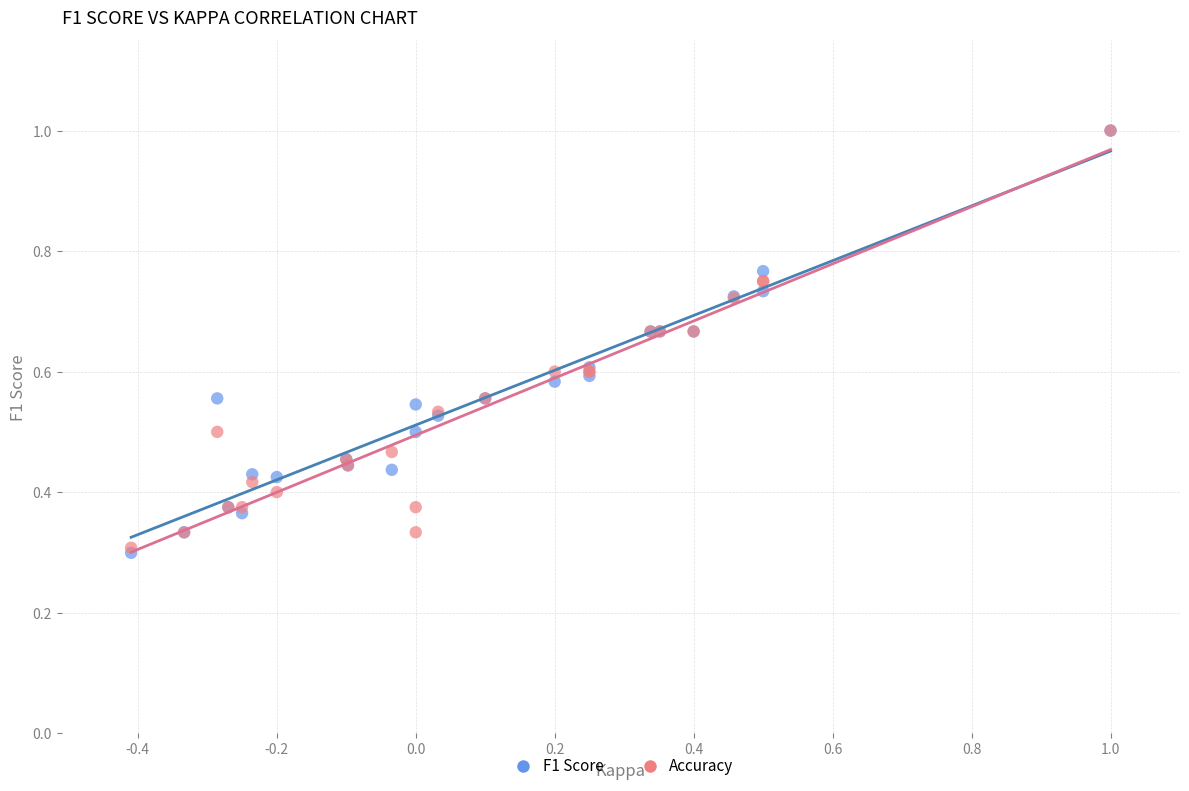

What are all the series names shown in the legend?

F1 Score, Accuracy